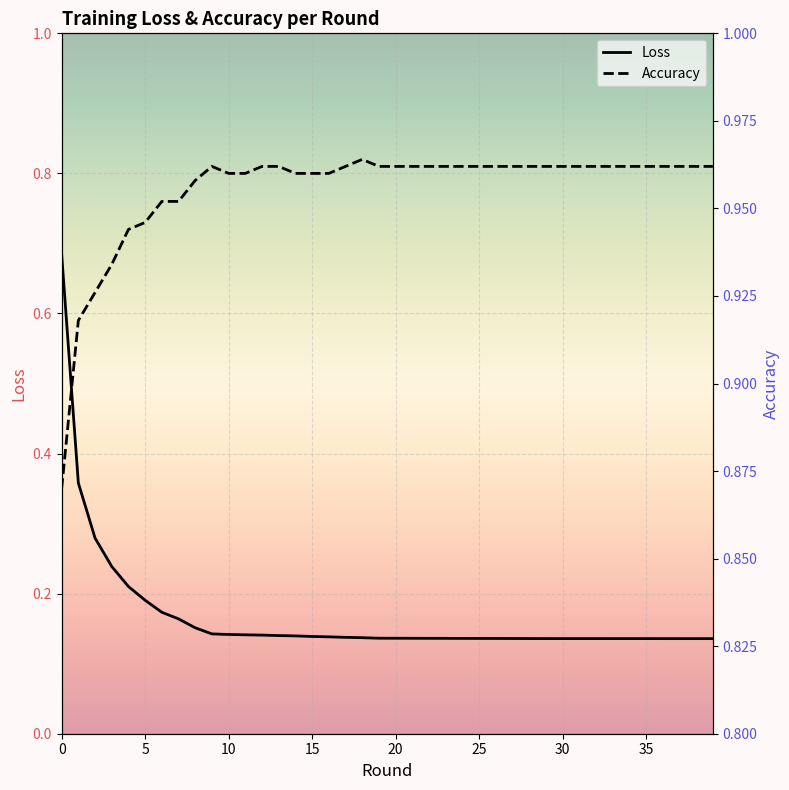

True or false: Accuracy and Loss cross at least once.

False